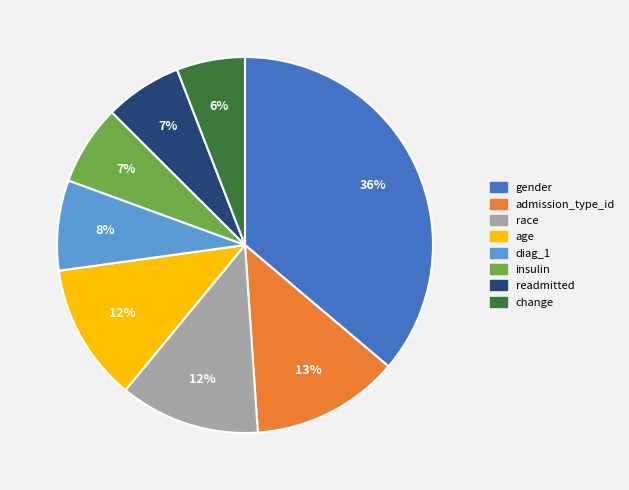

To the nearest percent, what is the combined percentage of insulin and gender?

43%